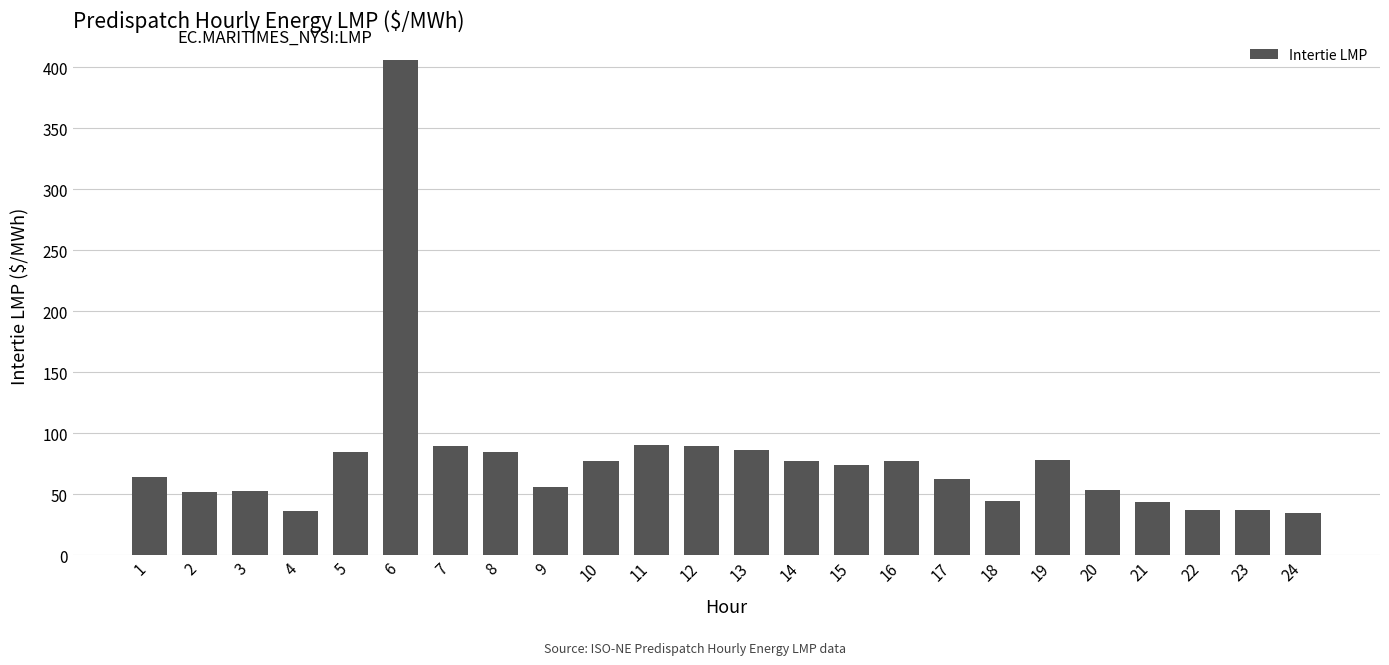

What is the value of the 15th bar from the left?

73.9